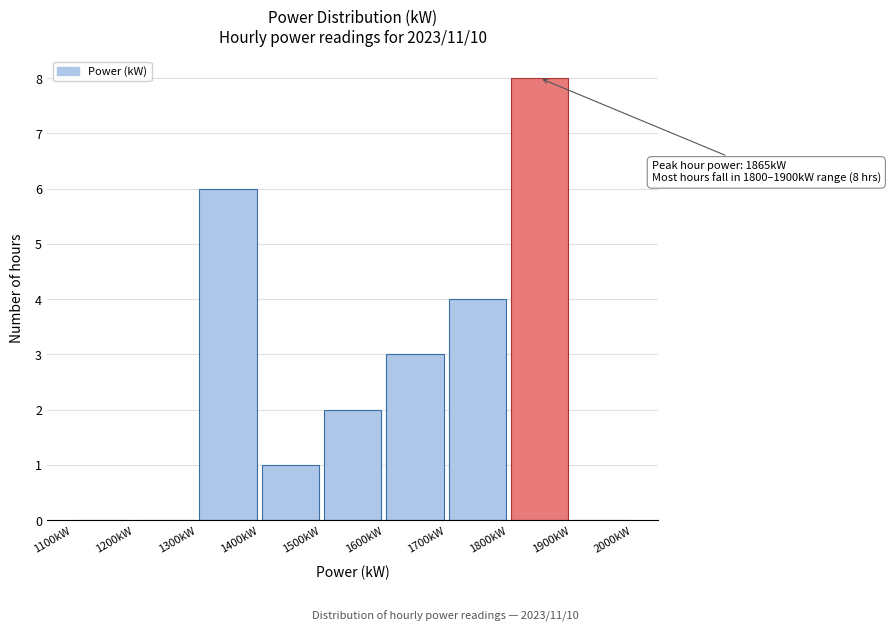

Over which range of the x-axis is the bar tallest?

1800 to 1900